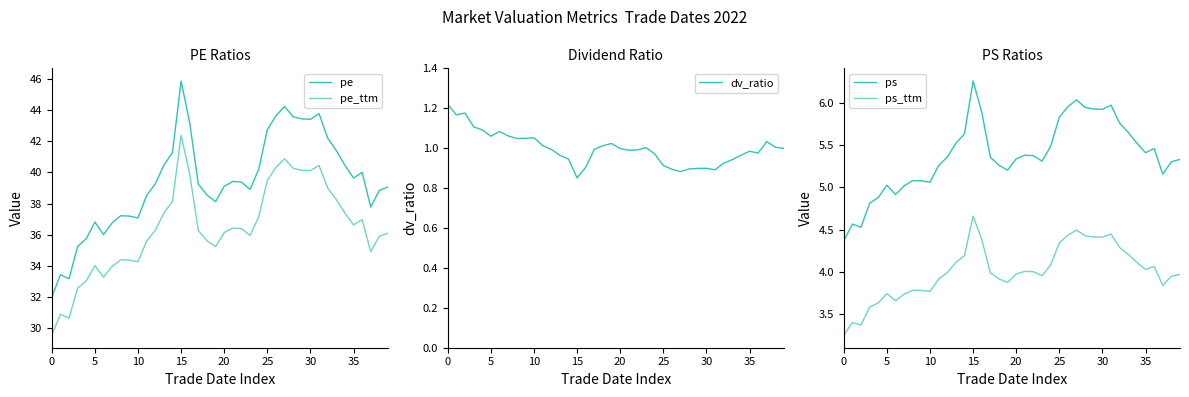

Between 10 and 12, which series saw the biggest shift?

pe